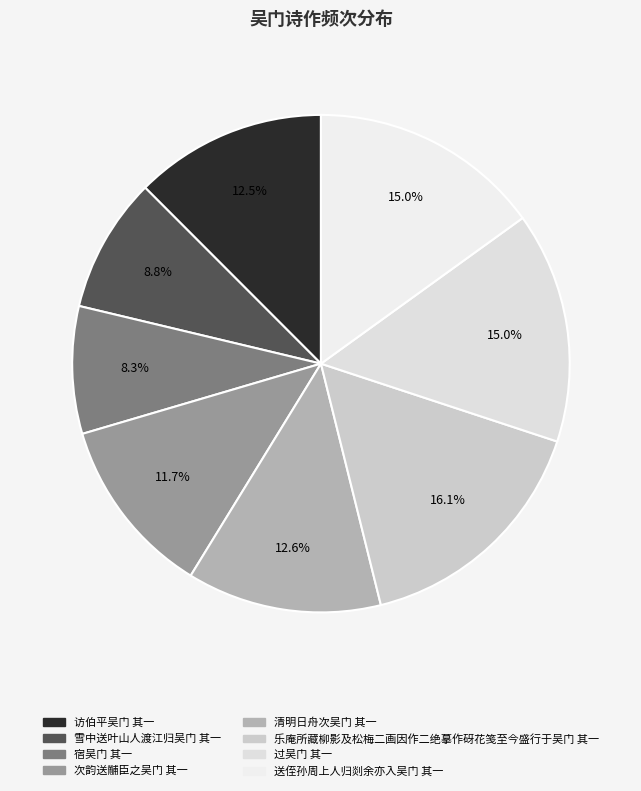

Combined, do 雪中送叶山人渡江归吴门 其一 and 乐庵所藏柳影及松梅二画因作二绝摹作砑花笺至今盛行于吴门 其一 account for over 50%?

No